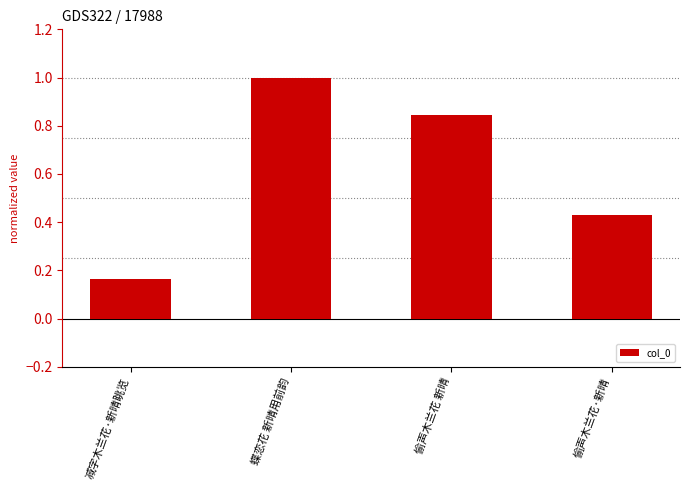

What is the sum of the values at 蝶恋花 新晴用前韵 and 减字木兰花·新晴眺览?

1.2